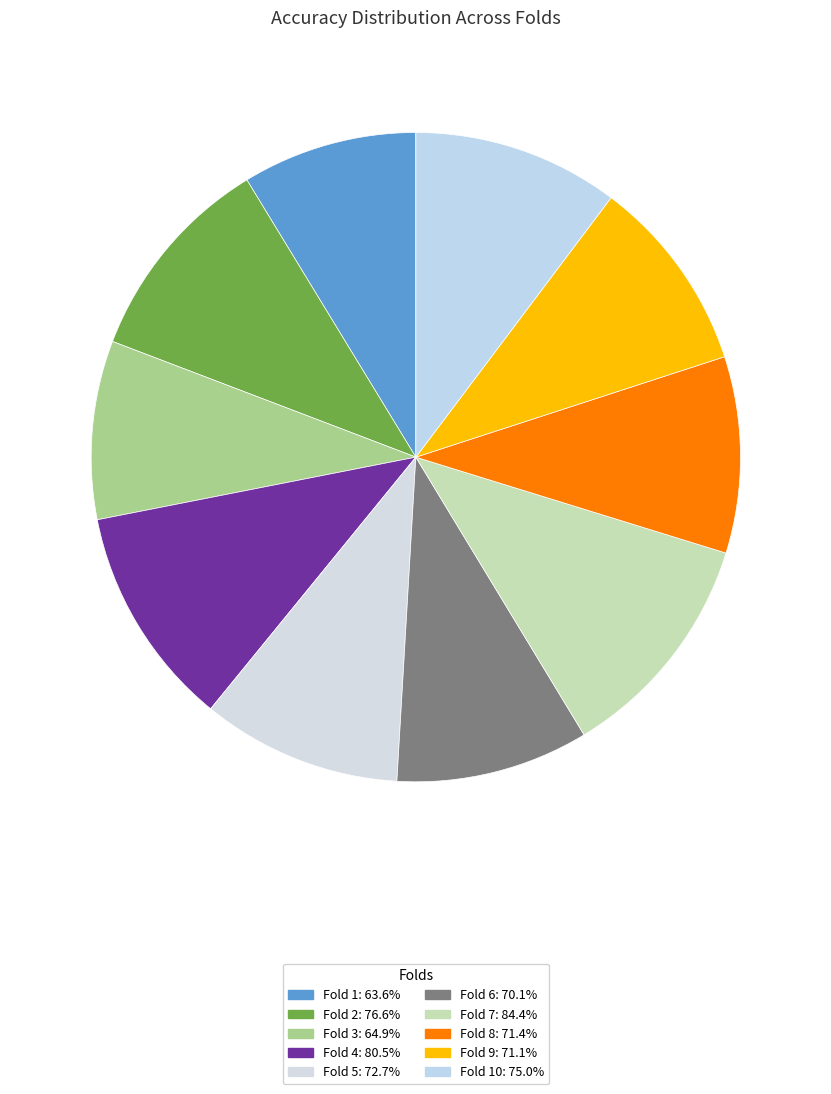

How many slices are in this pie chart?

10